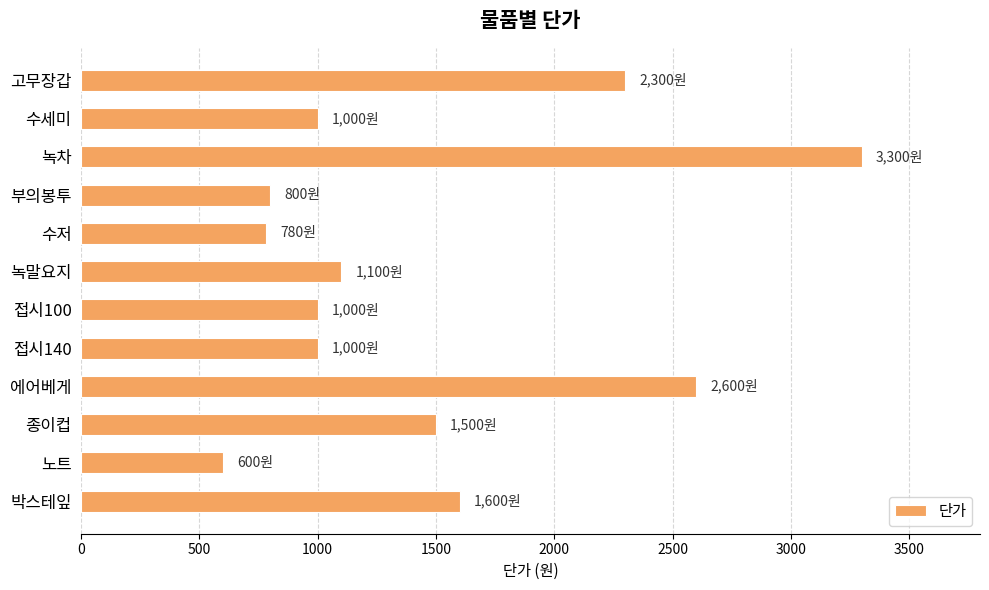

What is the label of the 12th bar from the bottom?

고무장갑